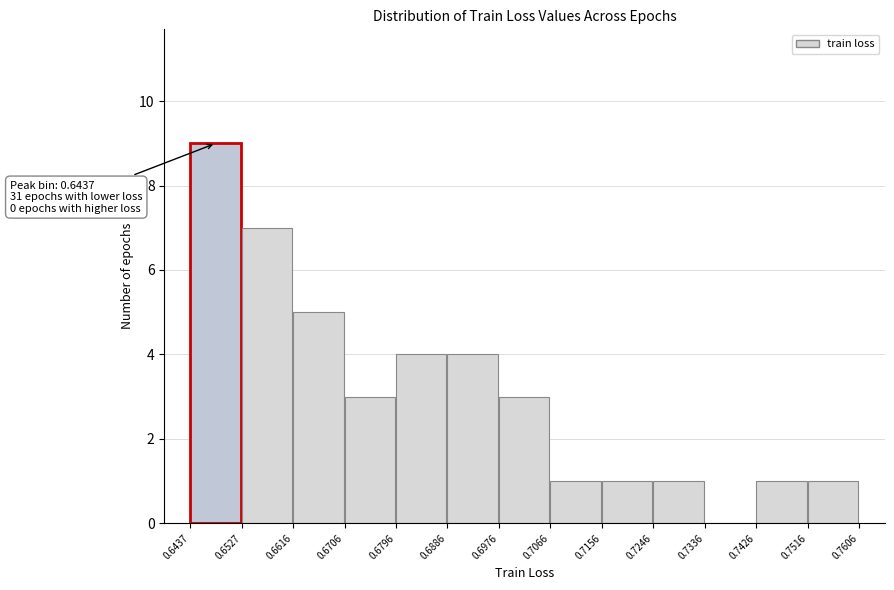

Over which range of the x-axis is the bar tallest?

0.6437 to 0.6527